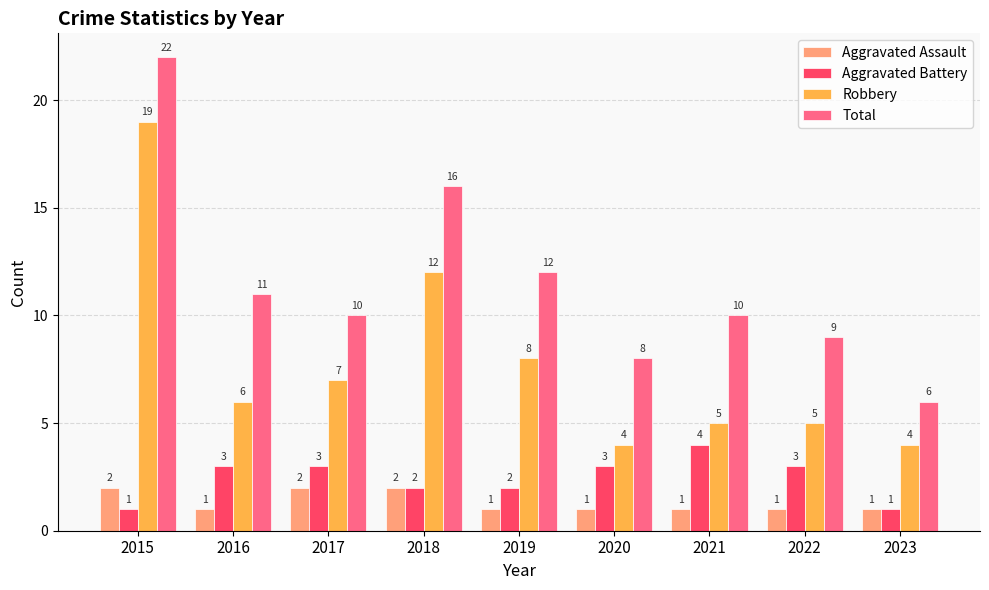

Reading right to left, list all the values displayed in this chart.

Aggravated Assault: 2023=1	2022=1	2021=1	2020=1	2019=1	2018=2	2017=2	2016=1	2015=2
Aggravated Battery: 2023=1	2022=3	2021=4	2020=3	2019=2	2018=2	2017=3	2016=3	2015=1
Robbery: 2023=4	2022=5	2021=5	2020=4	2019=8	2018=12	2017=7	2016=6	2015=19
Total: 2023=6	2022=9	2021=10	2020=8	2019=12	2018=16	2017=10	2016=11	2015=22